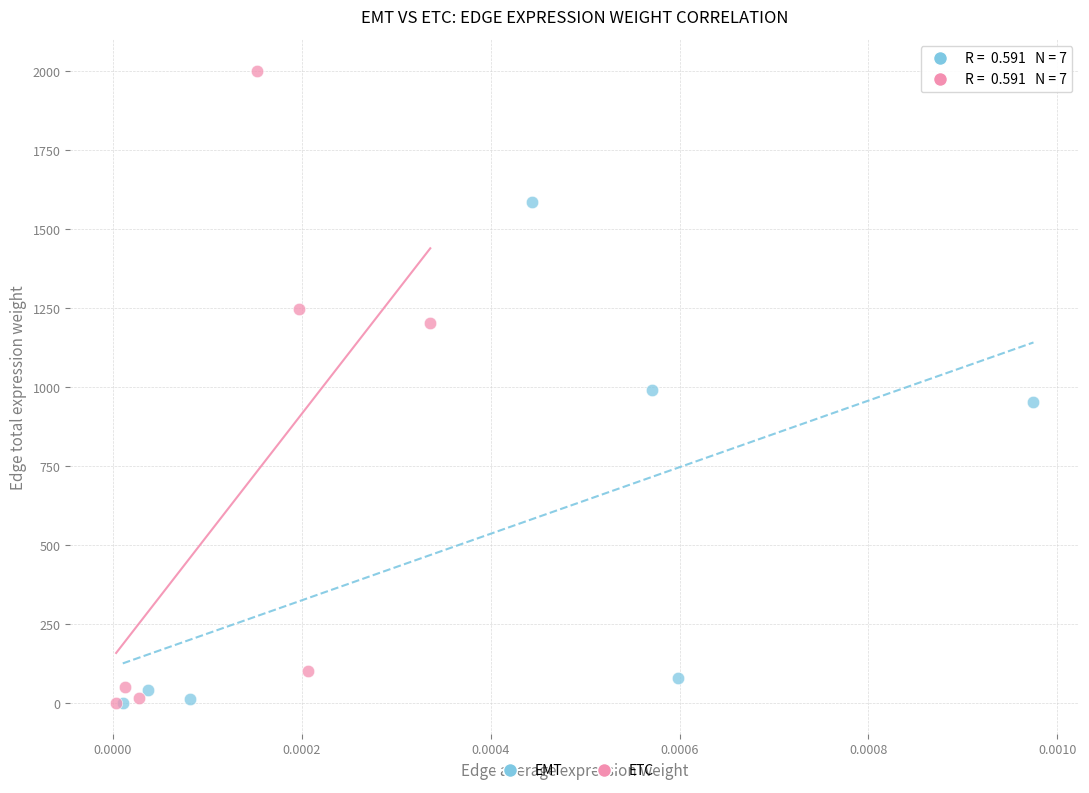

Which series has the widest spread of Y values?

ETC